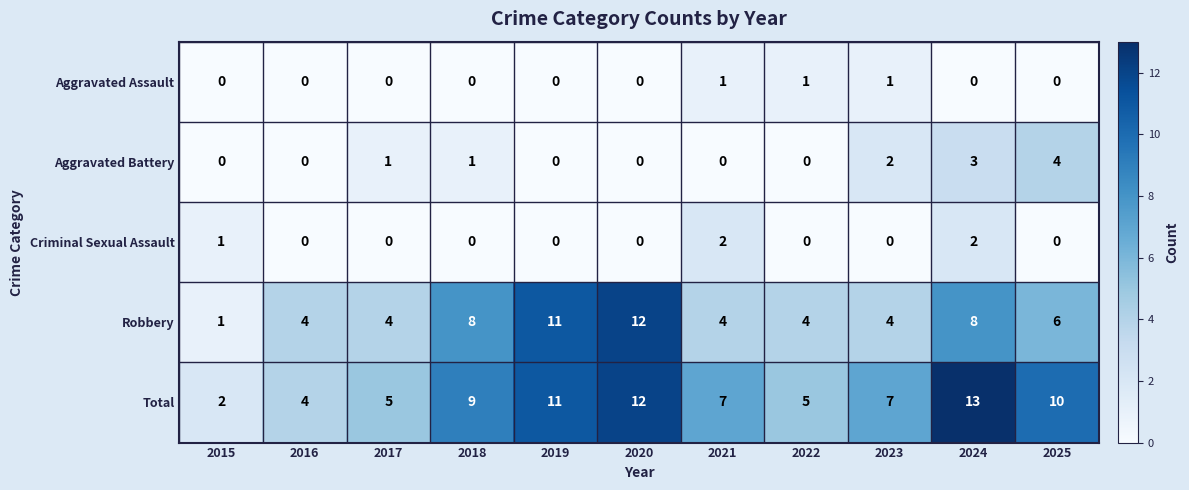

What is the maximum value shown in the chart?

13